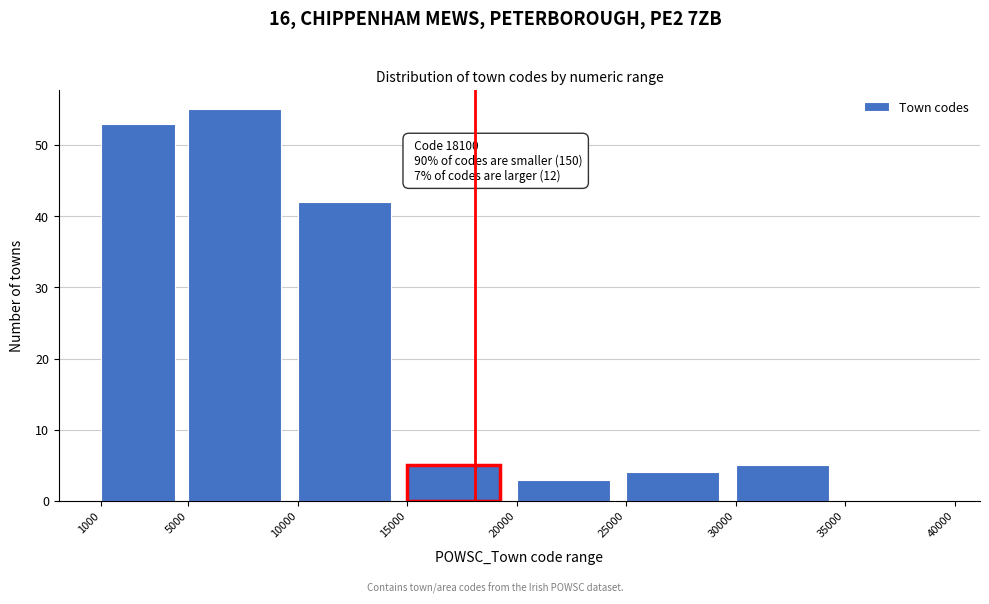

Which range on the x-axis has the tallest bar?

5000 to 10000